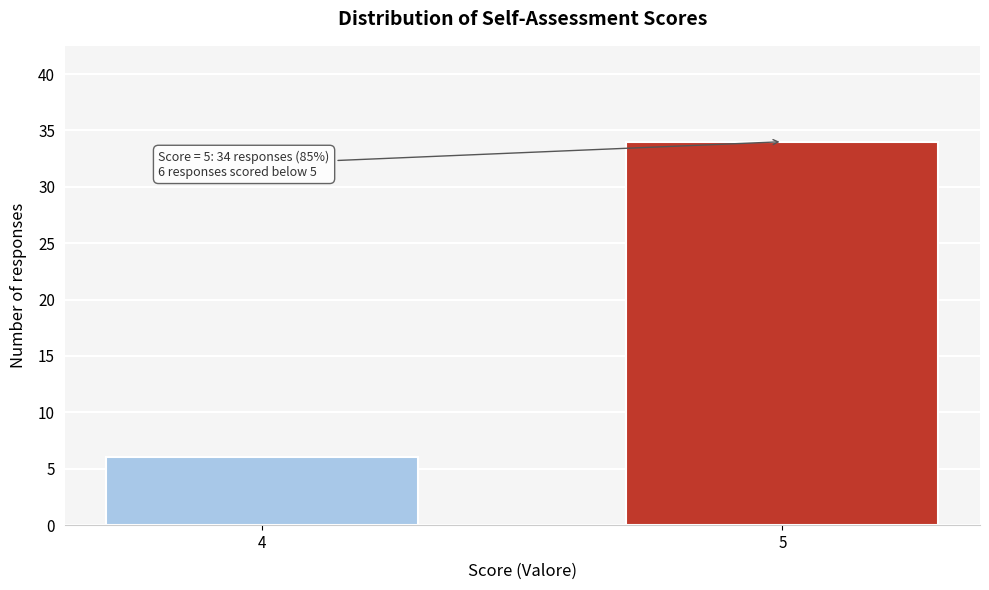

Reading left to right, transcribe all the data shown in this chart.

6	34